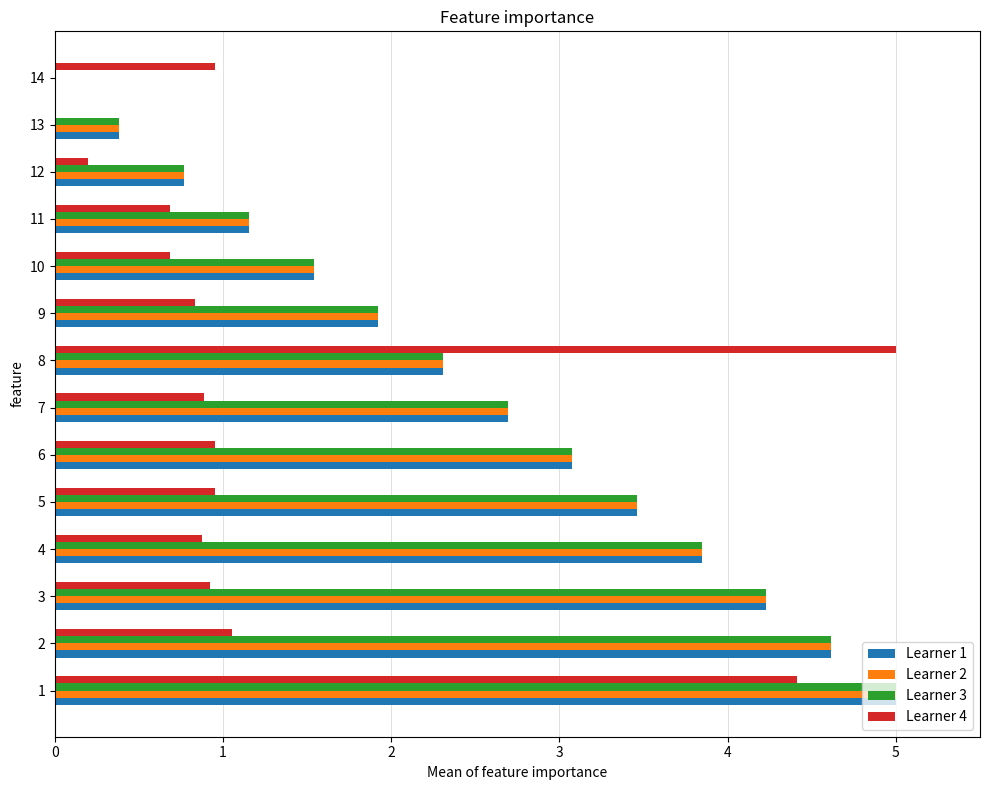

Which series changed the most between 1 and 10?

Learner 4